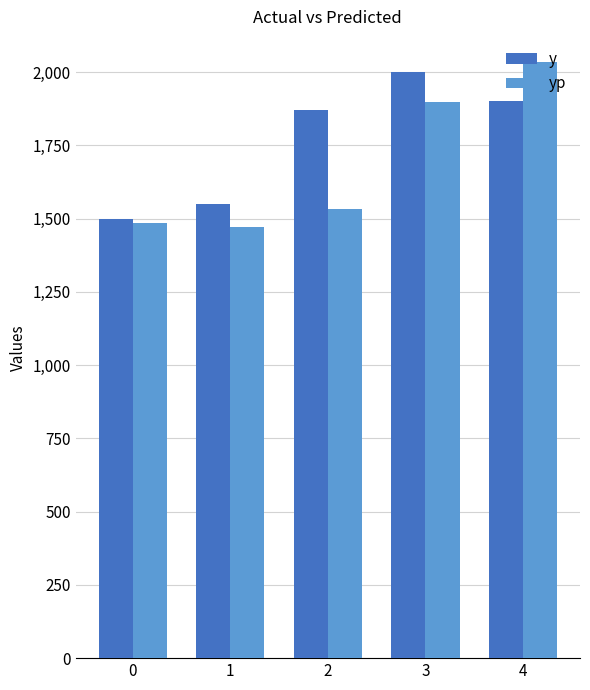

What is the total value across all series at 4?

3935.0